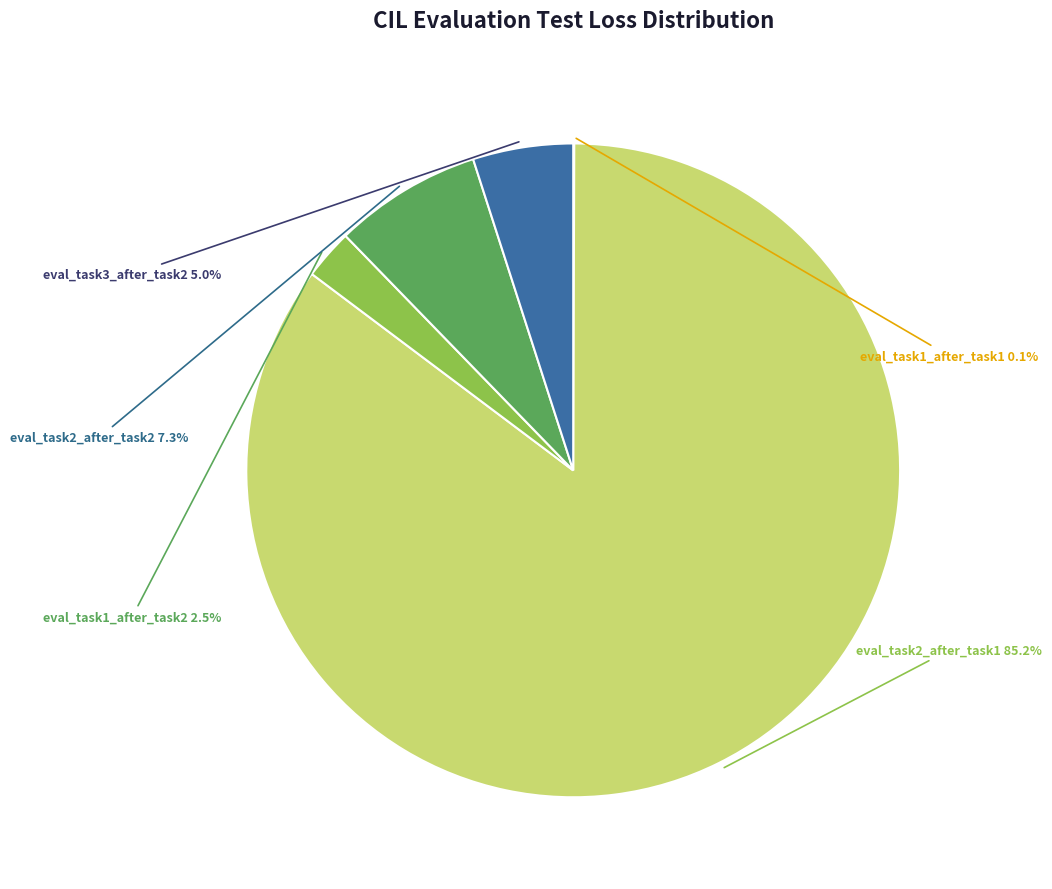

To the nearest percent, what is the average slice percentage?

20%